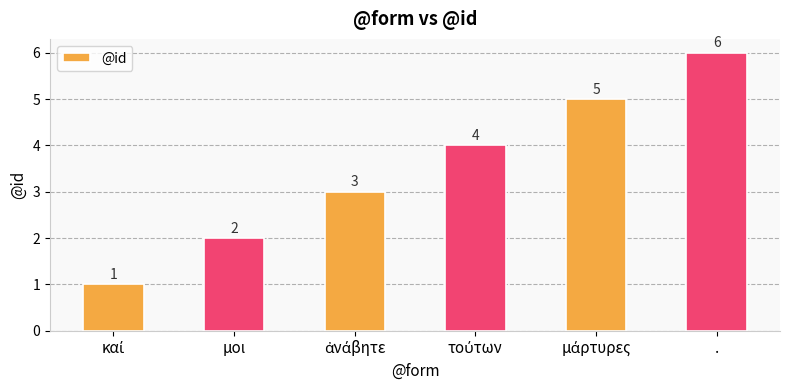

The chart shows a value of 11 at .. True or false?

False